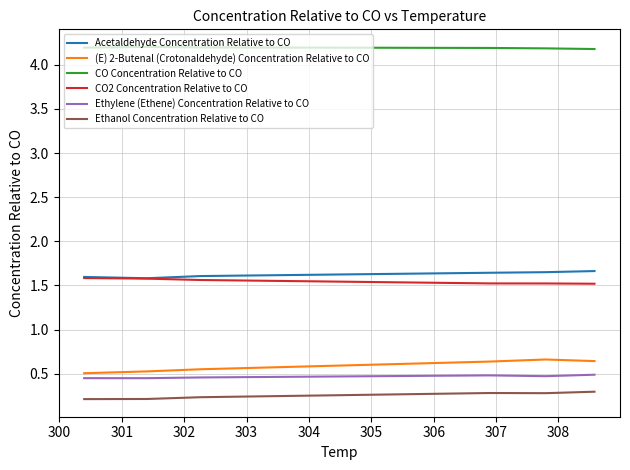

Which series has the widest spread of values?

(E) 2-Butenal (Crotonaldehyde) Concentration Relative to CO